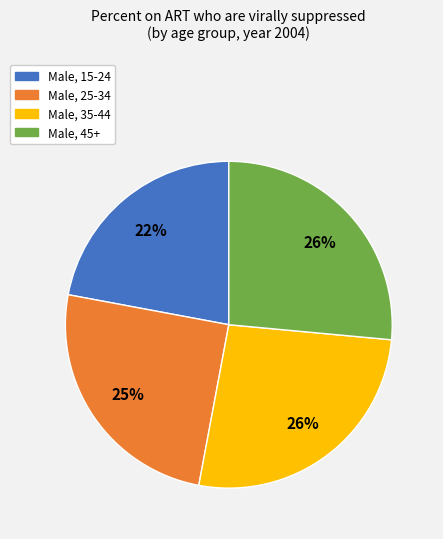

Between Male, 35-44 and Male, 25-34, which is larger?

Male, 35-44